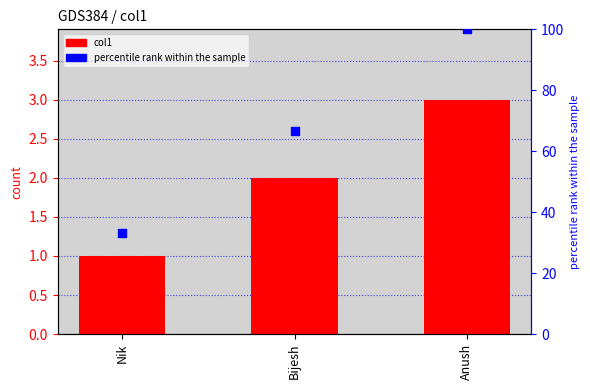

Which series has the largest Y range (max minus min)?

percentile rank within the sample